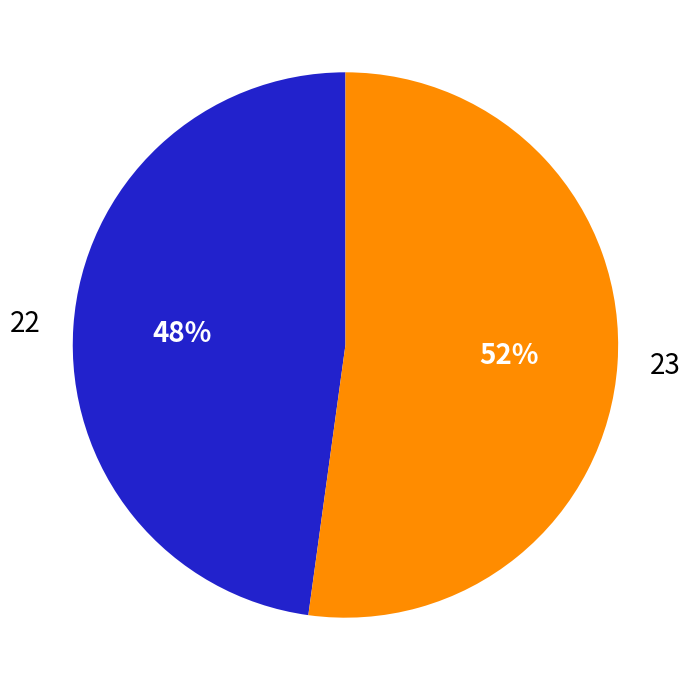

What is the ratio of the value at 22 to the value at 23?

0.9